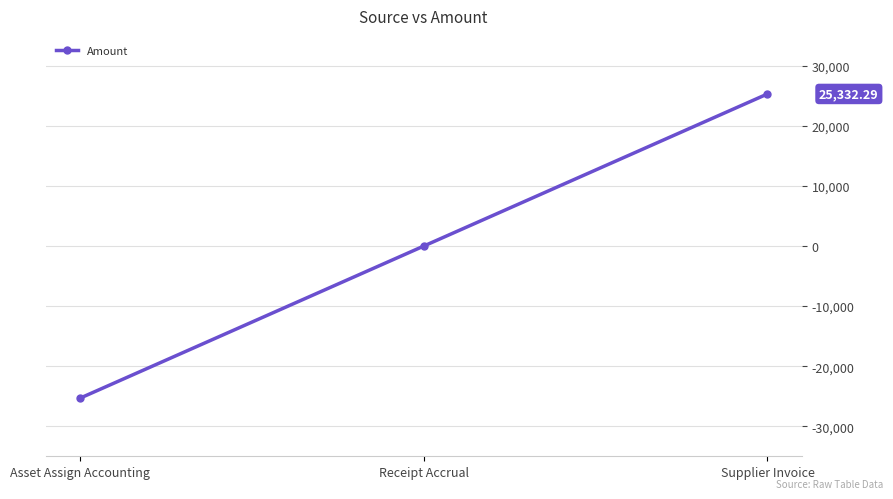

List the labels in order of value, largest first.

Supplier Invoice, Receipt Accrual, Asset Assign Accounting